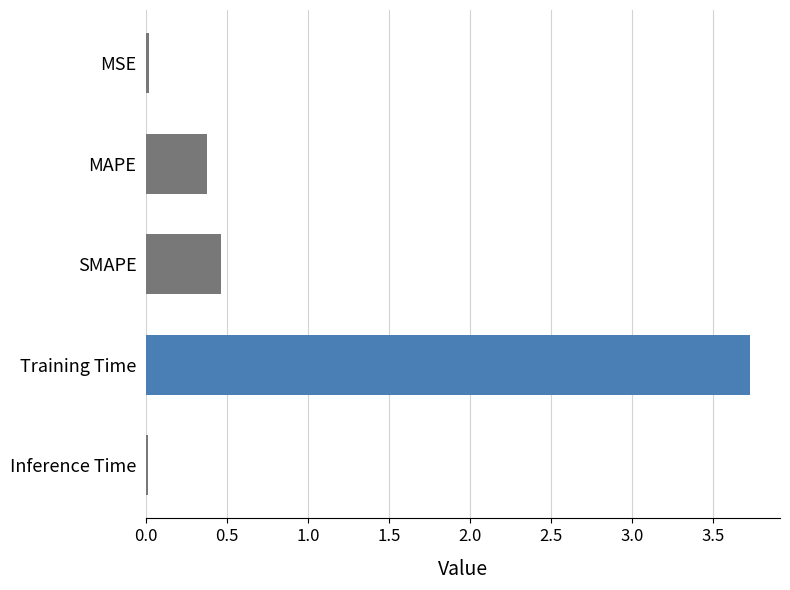

Which category has the highest value across all series?

Training Time